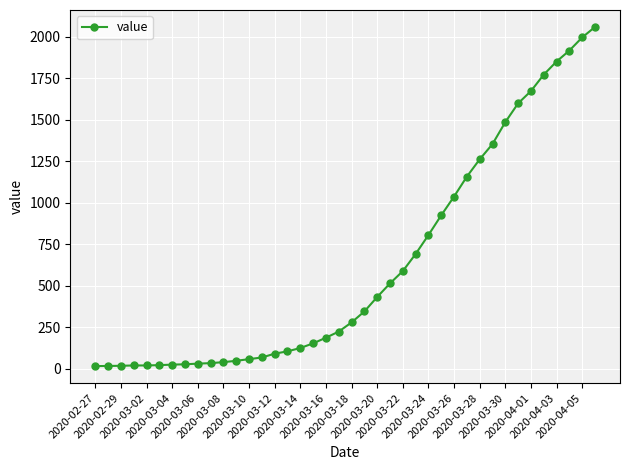

What is the sum of all values?

25060